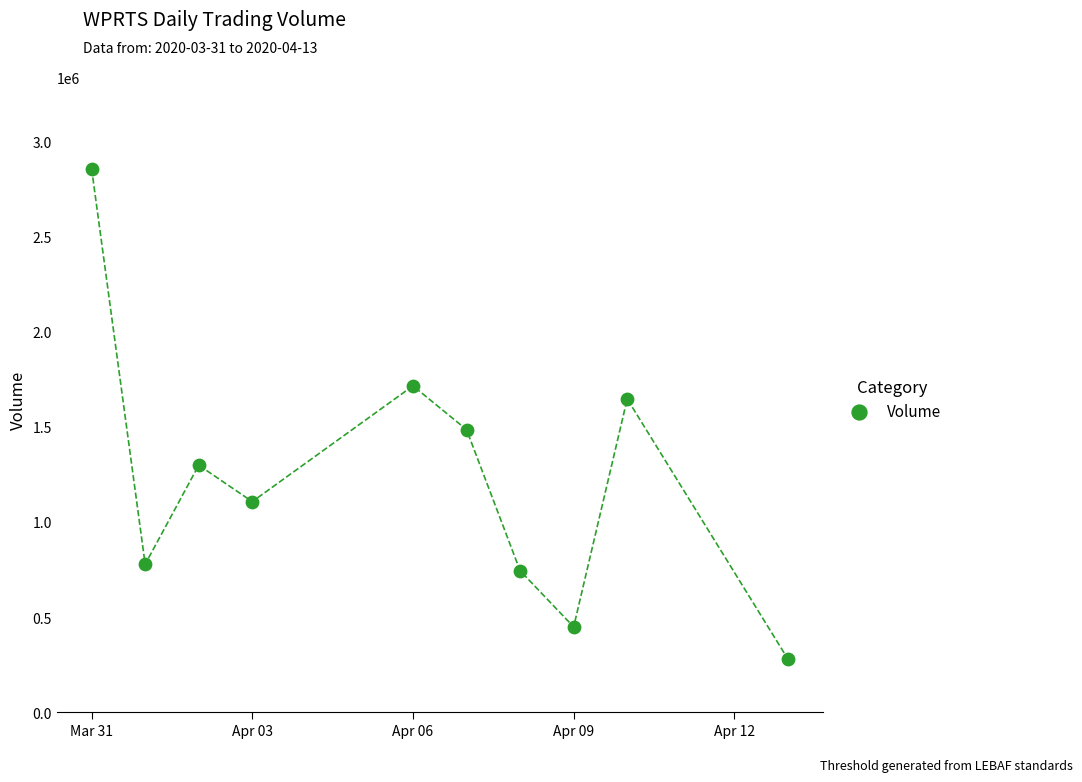

What is the range of X values (max minus min)?

13